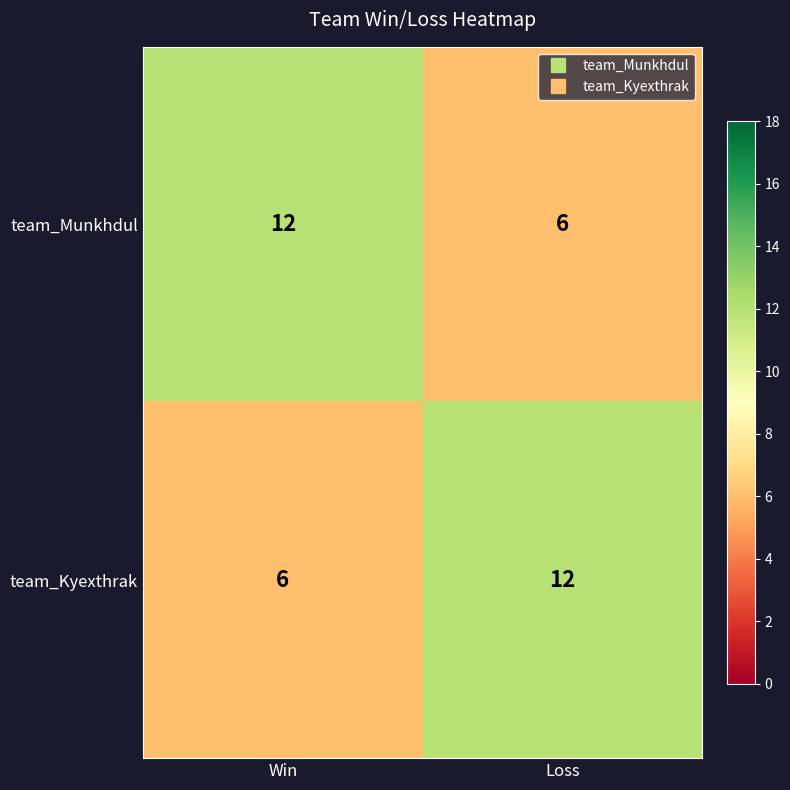

What value does the team_Kyexthrak series have at Loss?

12